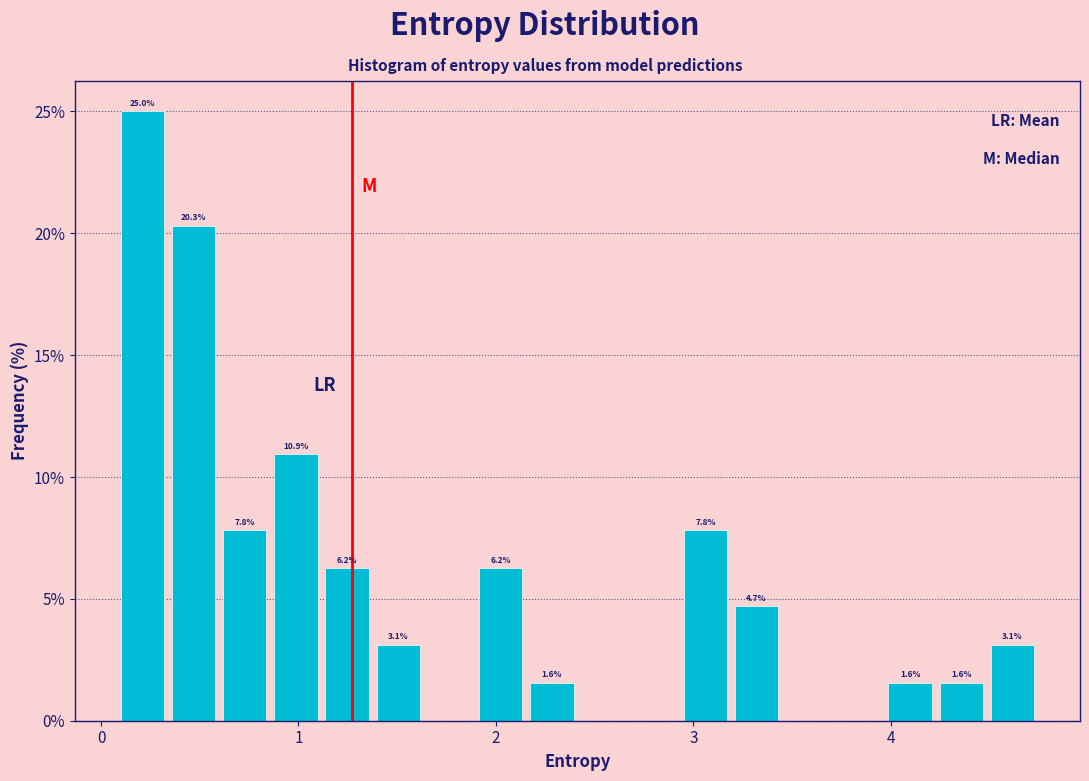

Around what value on the x-axis is the tallest bar? Give the approximate position of its centre, as read against the axis.

0.2